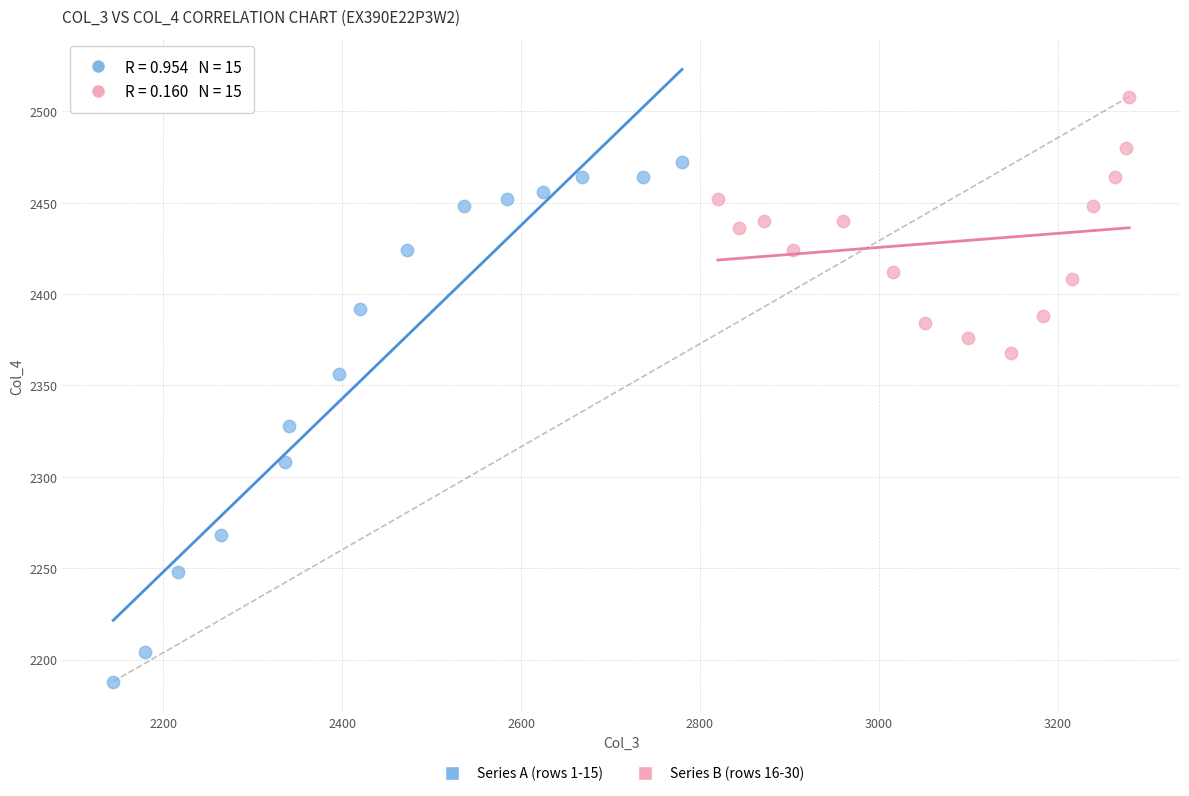

Which series has the widest spread of Y values?

Series A (rows 1-15)